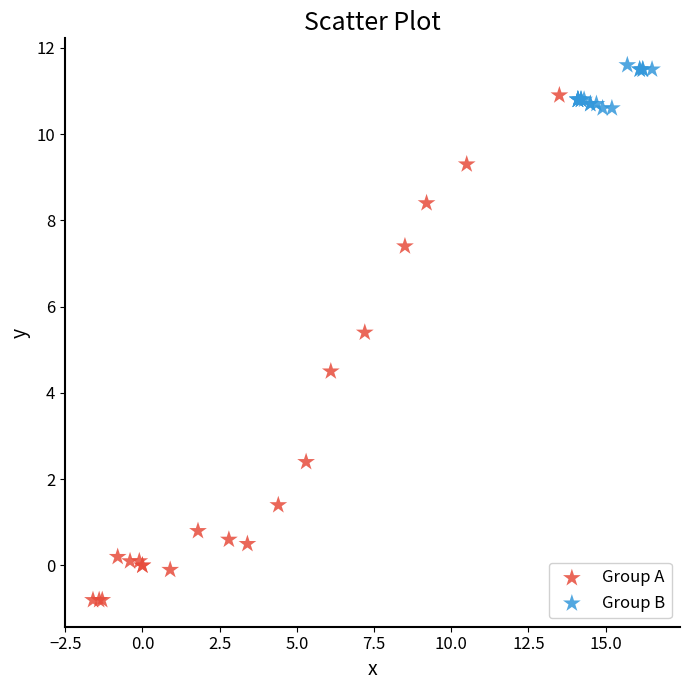

What are all the series names shown in the legend?

Group A, Group B